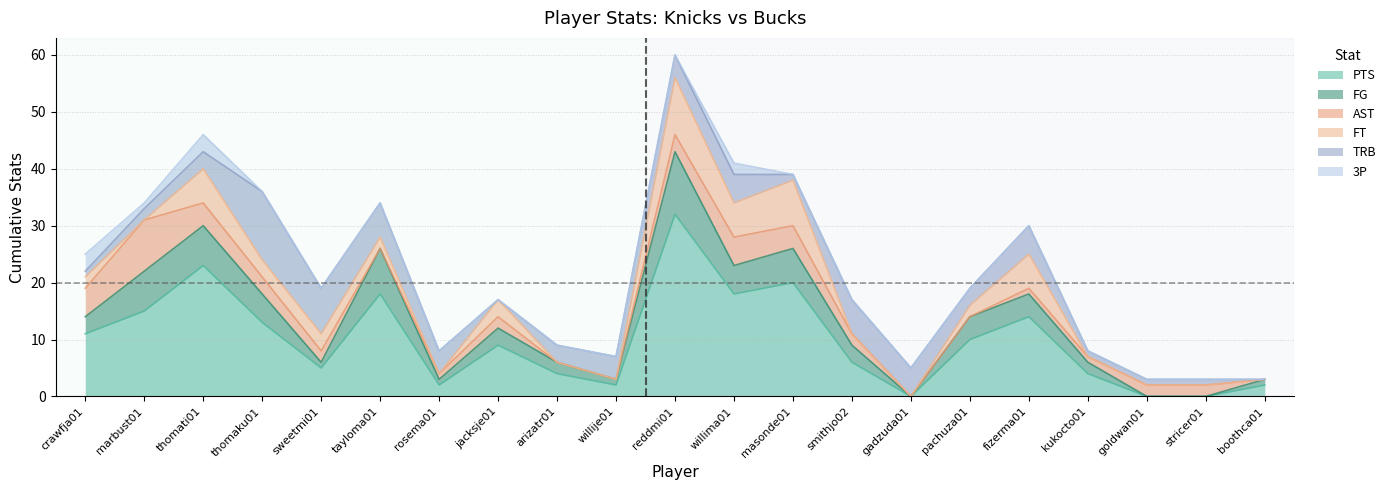

What is the difference between the highest and lowest values at fizerma01?

14